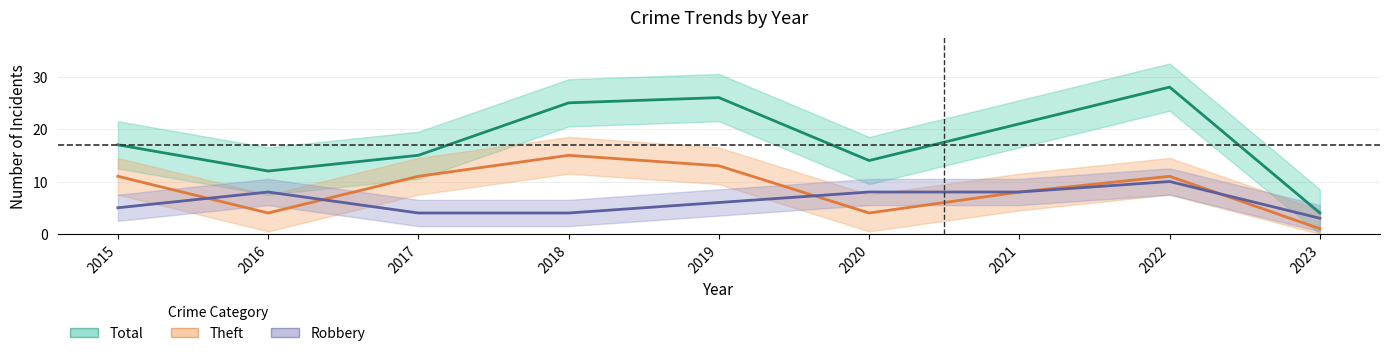

The value of Robbery at 2021 is 8. True or false?

True